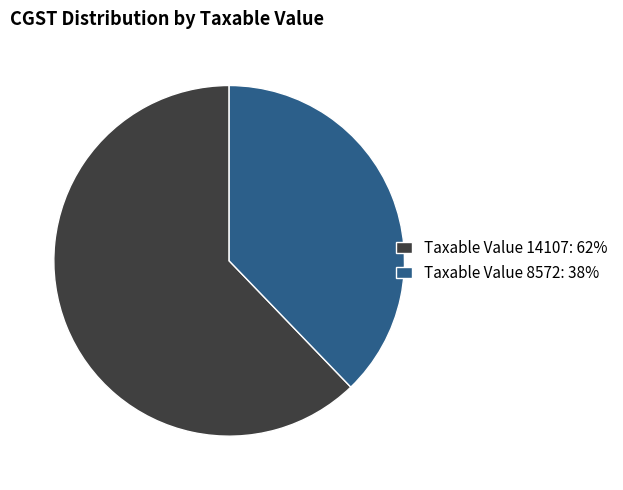

Is there a majority slice in this chart?

Yes